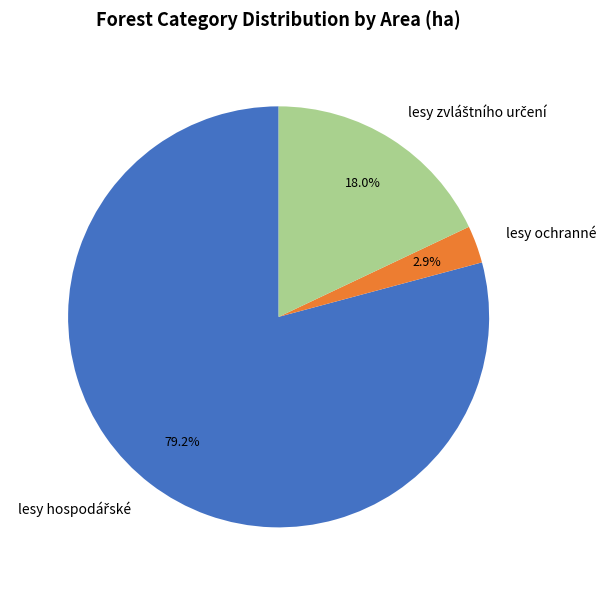

What percentage is NOT represented by lesy ochranné?

97.1%